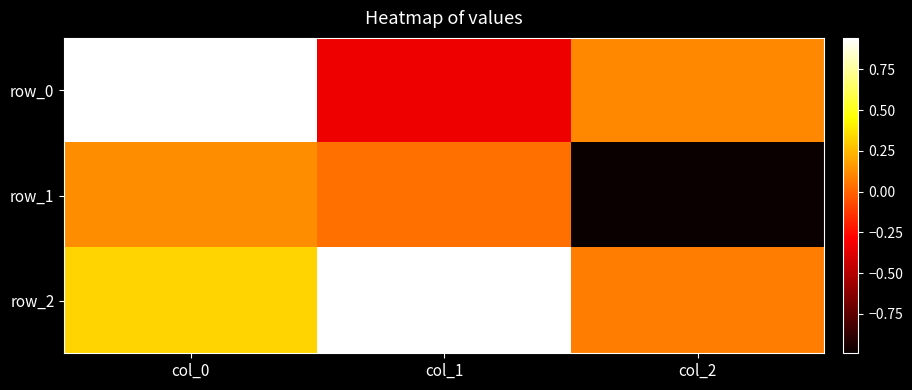

At how many categories does at least one series exceed 0?

3